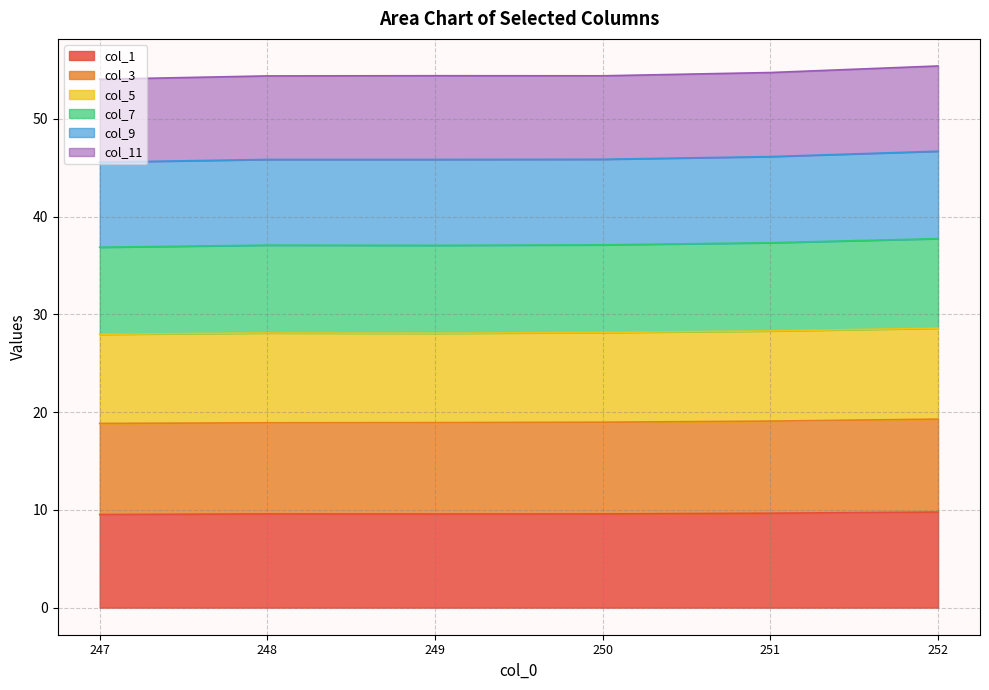

What is the value of the col_1 point at the 6th from the left?

9.8